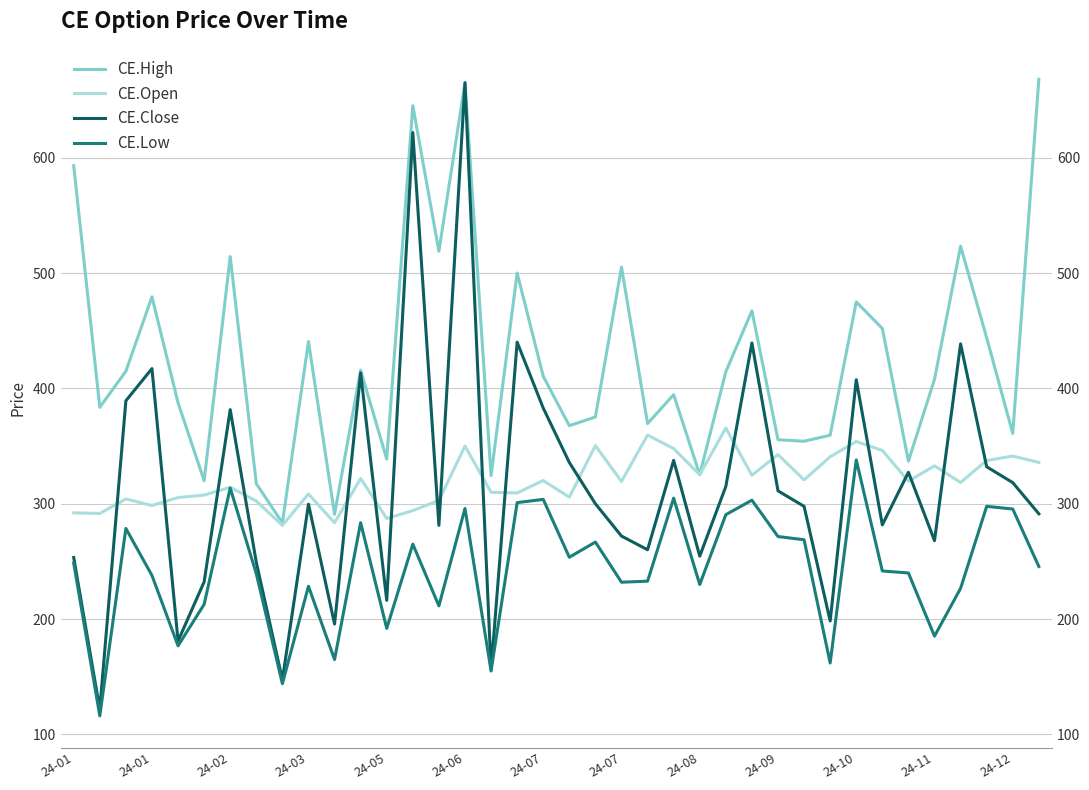

Rank the series at 24-03 from lowest to highest value.

CE.Low, CE.Close, CE.Open, CE.High